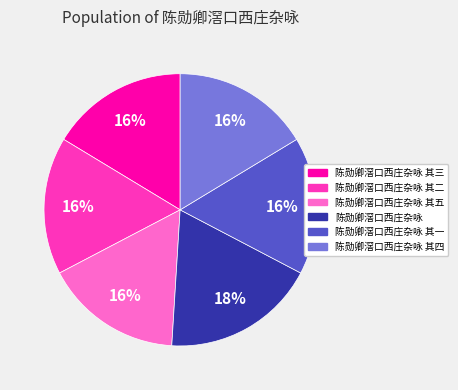

Approximately how many times larger is the value at 陈勋卿滘口西庄杂咏 其三 compared to 陈勋卿滘口西庄杂咏 其四?

1.0